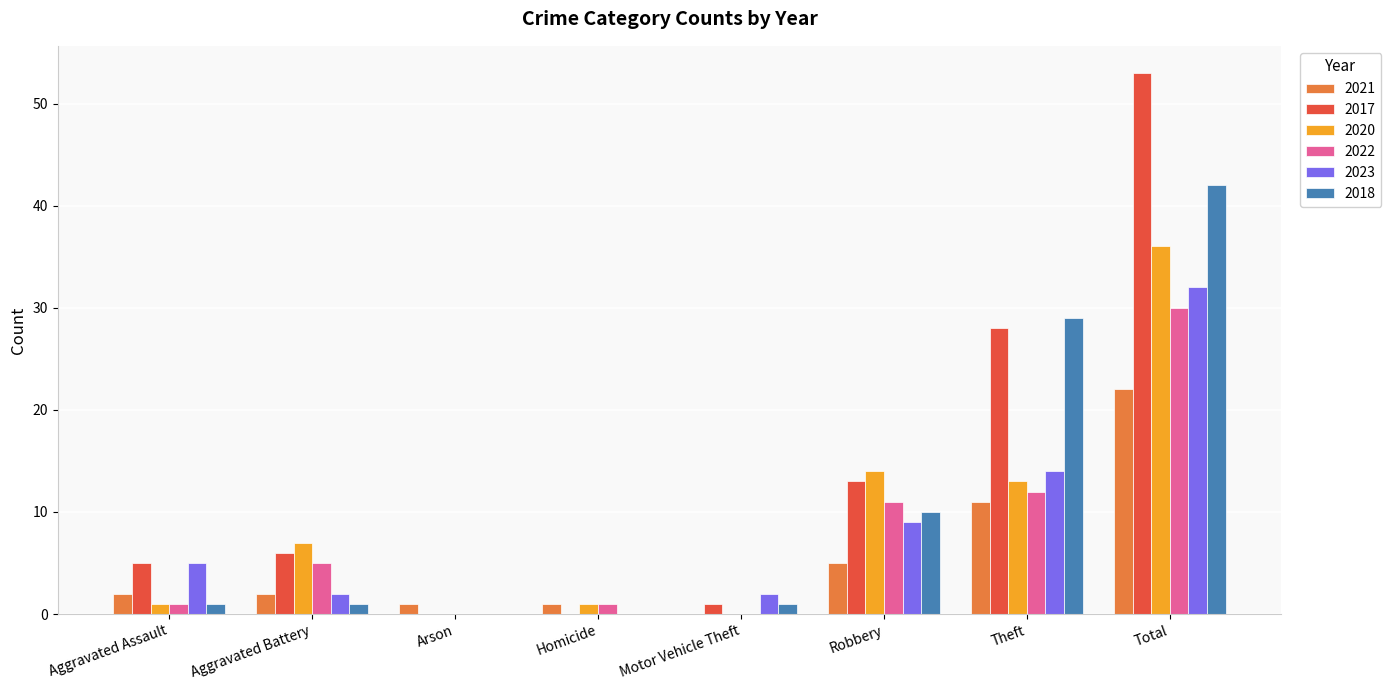

Which series has the largest range (max minus min)?

2017